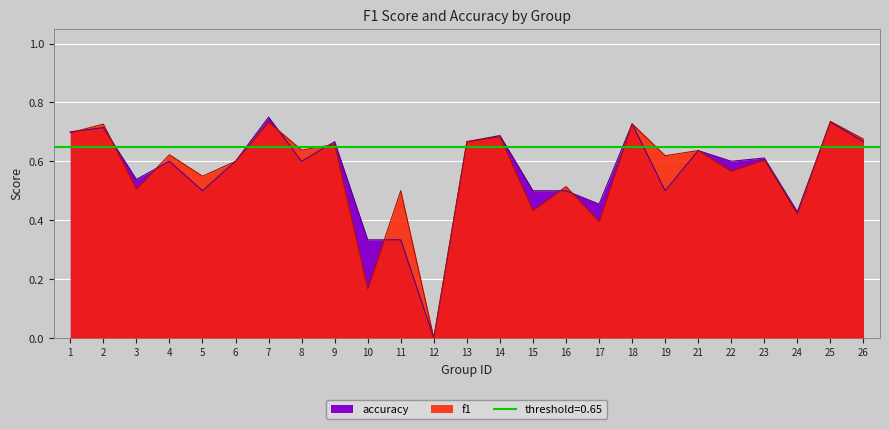

Where do f1 and accuracy first cross each other?

1 and 2